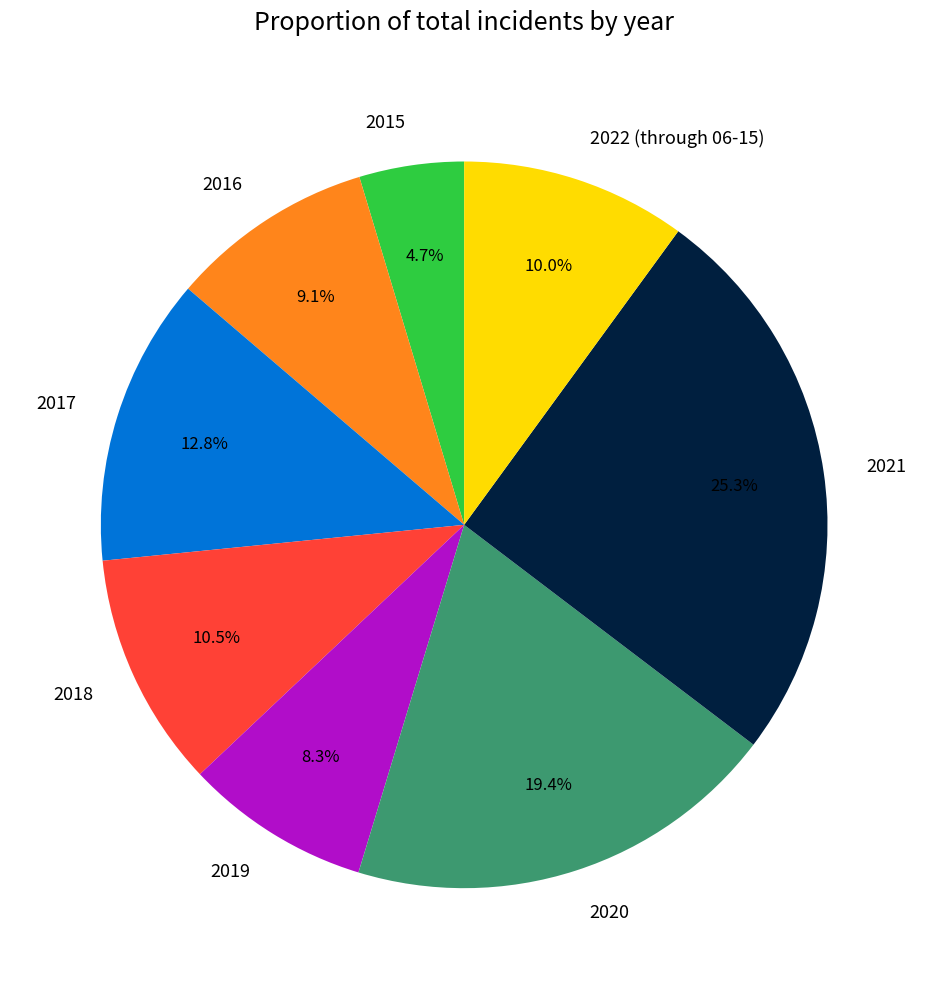

To the nearest percent, what is the difference between the 2020 and 2018 slice percentages?

9%